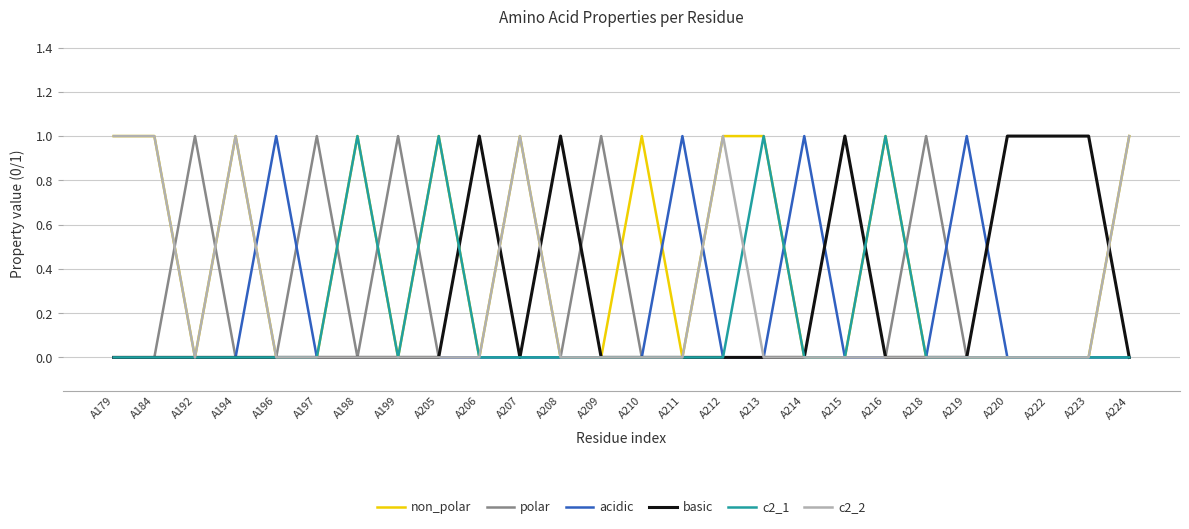

True or false: acidic has a value of 0 at A179.

True